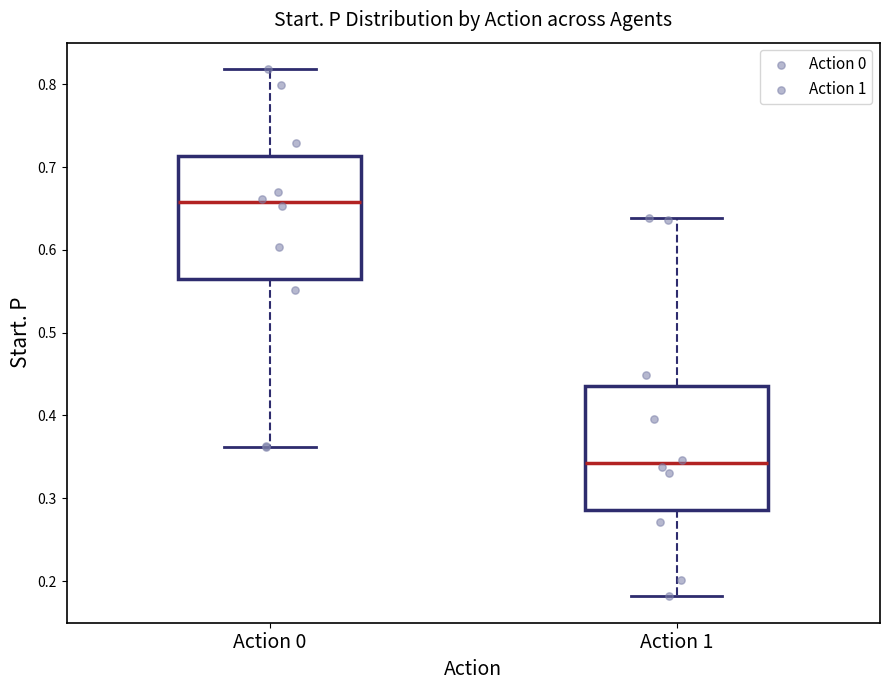

Where does the lower whisker of the box for Action 1 end on the y-axis? The values are not printed on the chart, so give them approximately, as read against the axis.

0.18